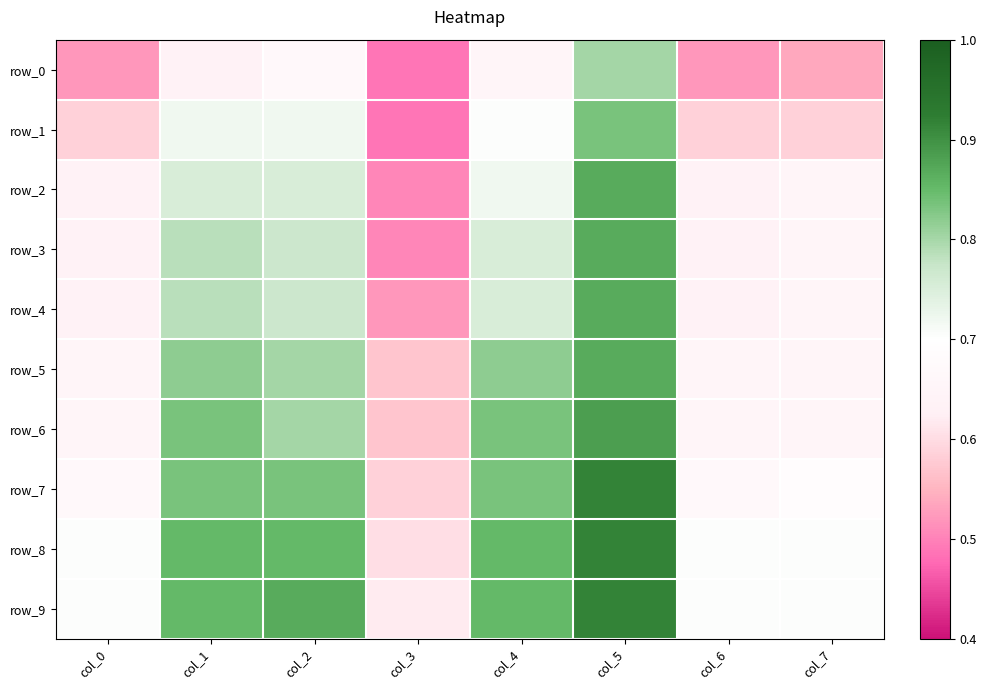

Between col_3 and col_5, which is larger?

col_5